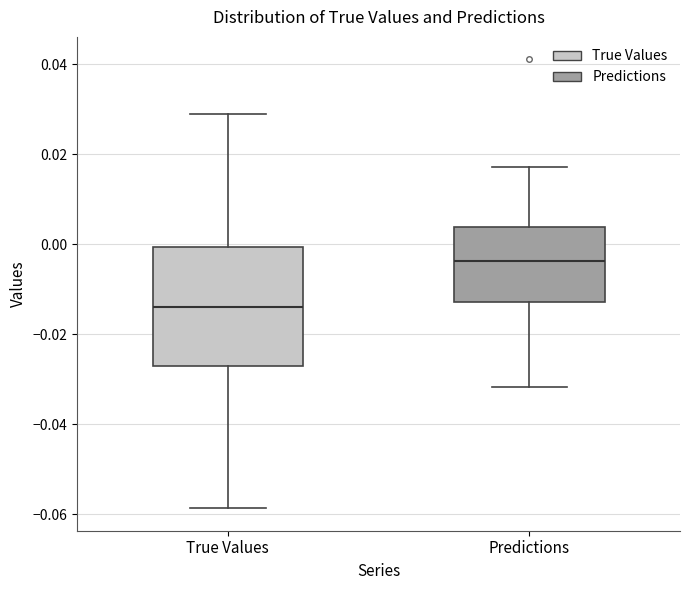

Comparing the boxes themselves (not the whiskers), which one is the tallest?

True Values